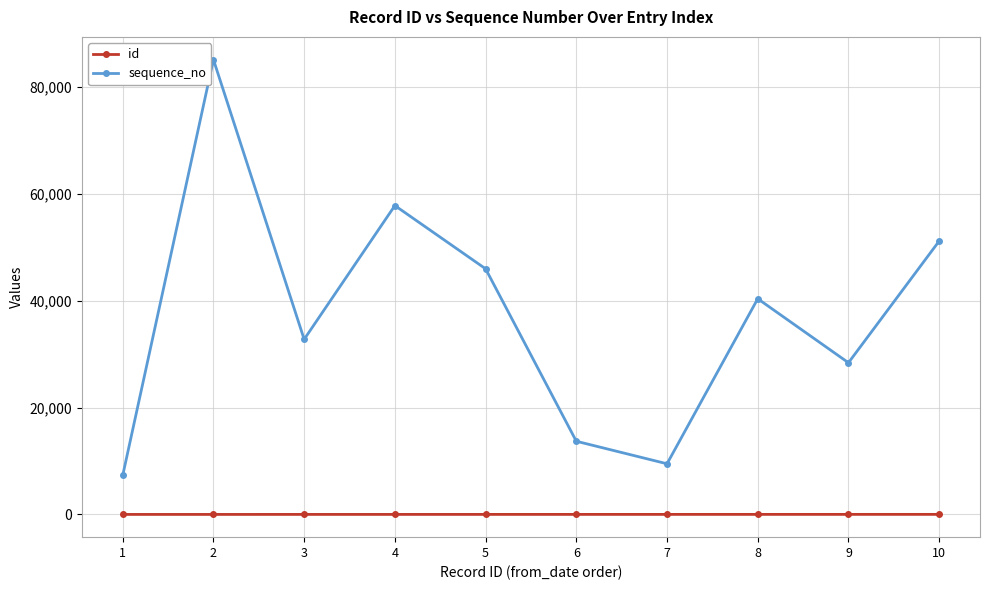

List the series in order of their peak value, lowest first.

id, sequence_no